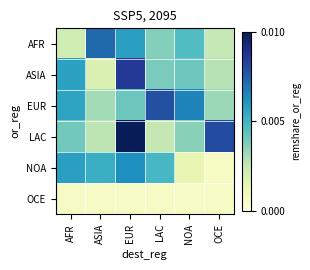

Rank the series by their maximum value, from lowest to highest.

OCE, NOA, AFR, EUR, ASIA, LAC